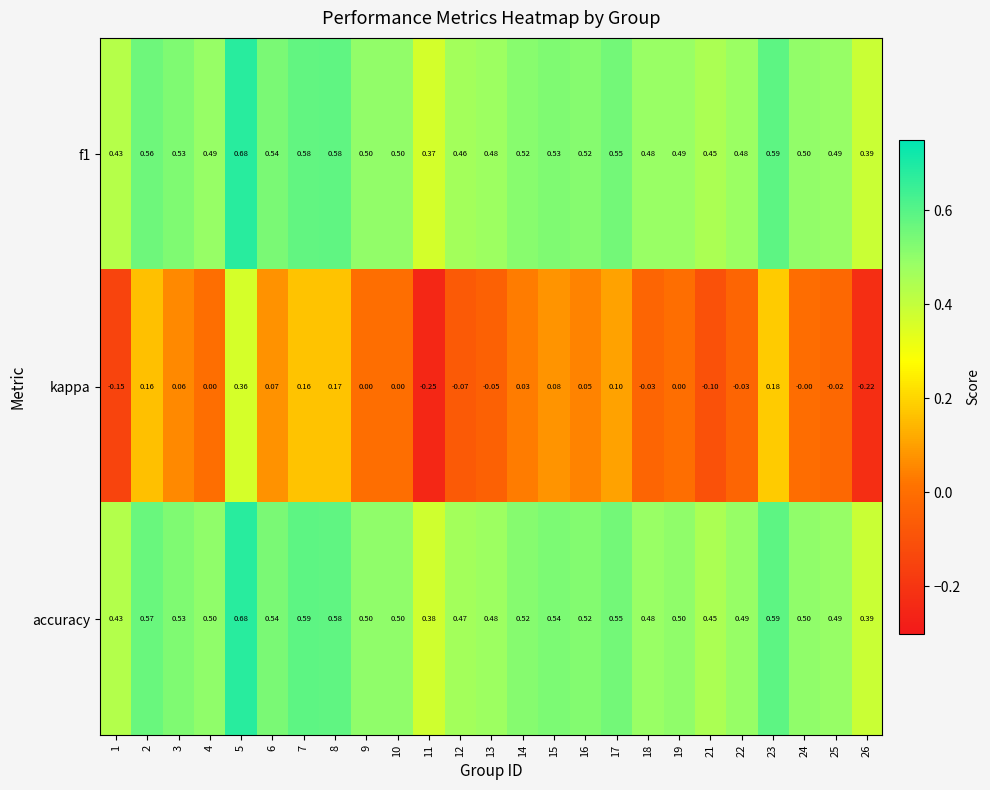

What is the difference between the maximum and minimum values in the f1 series?

0.3